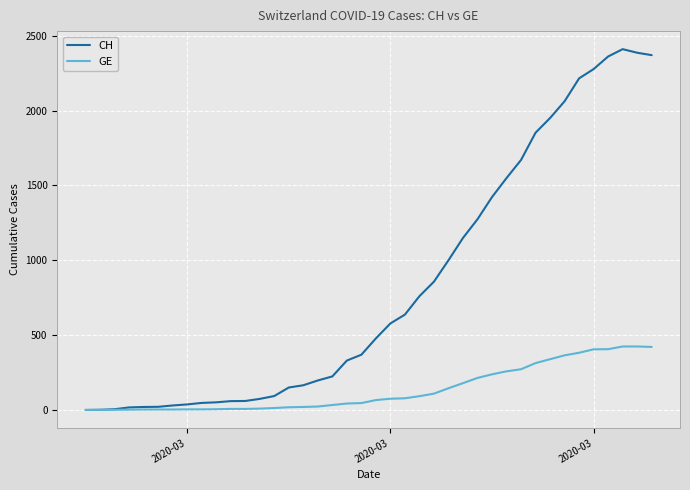

What is the maximum value for CH?

2410